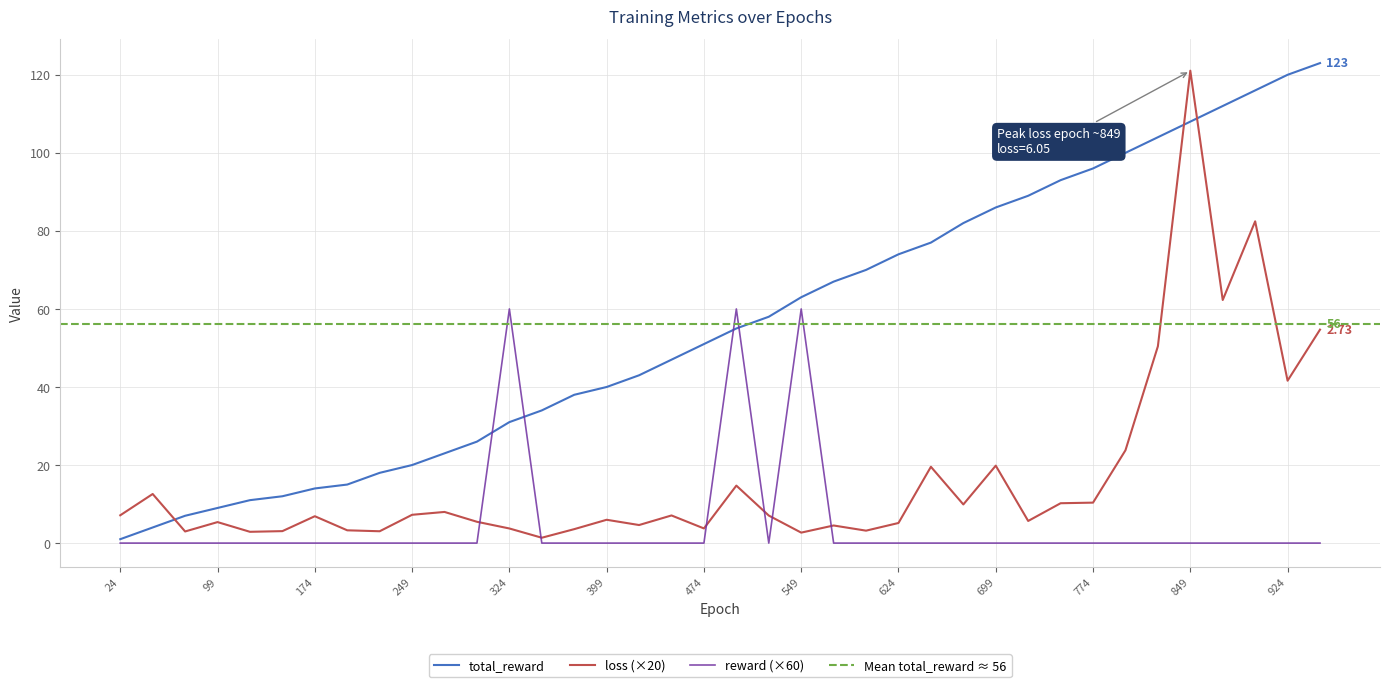

How many lines are shown in the chart?

3